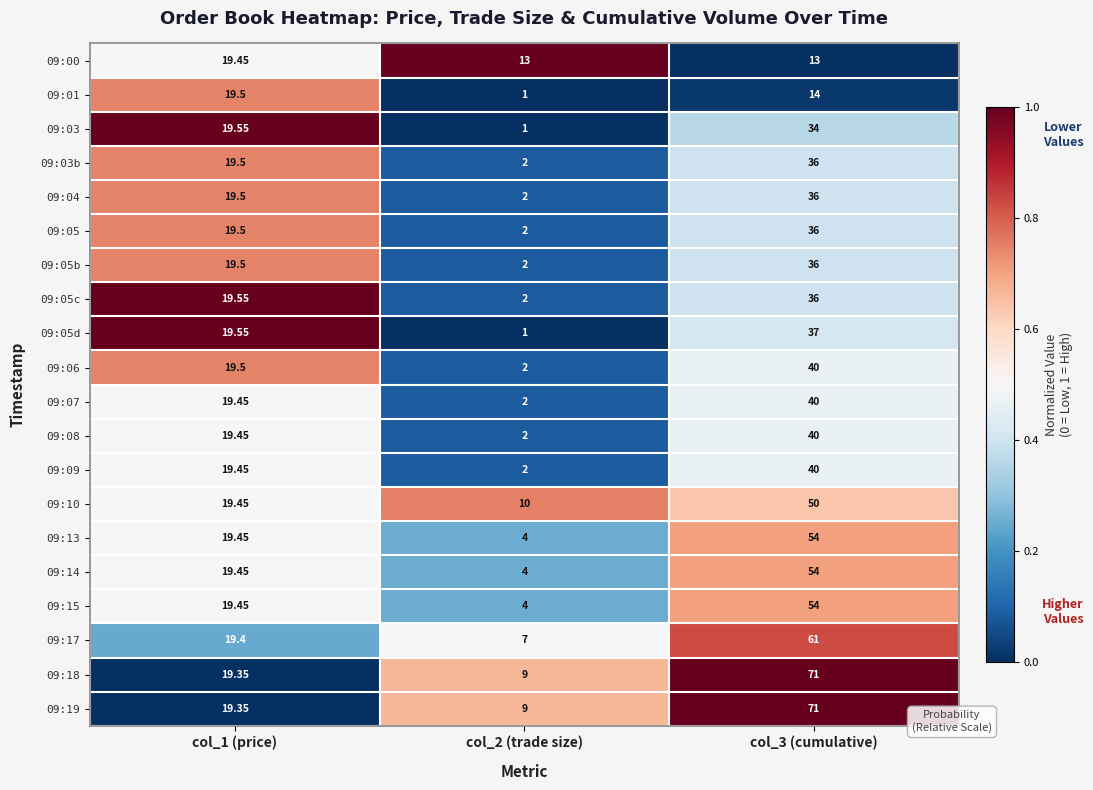

What is the total value across all series at col_2 (trade size)?

81.0